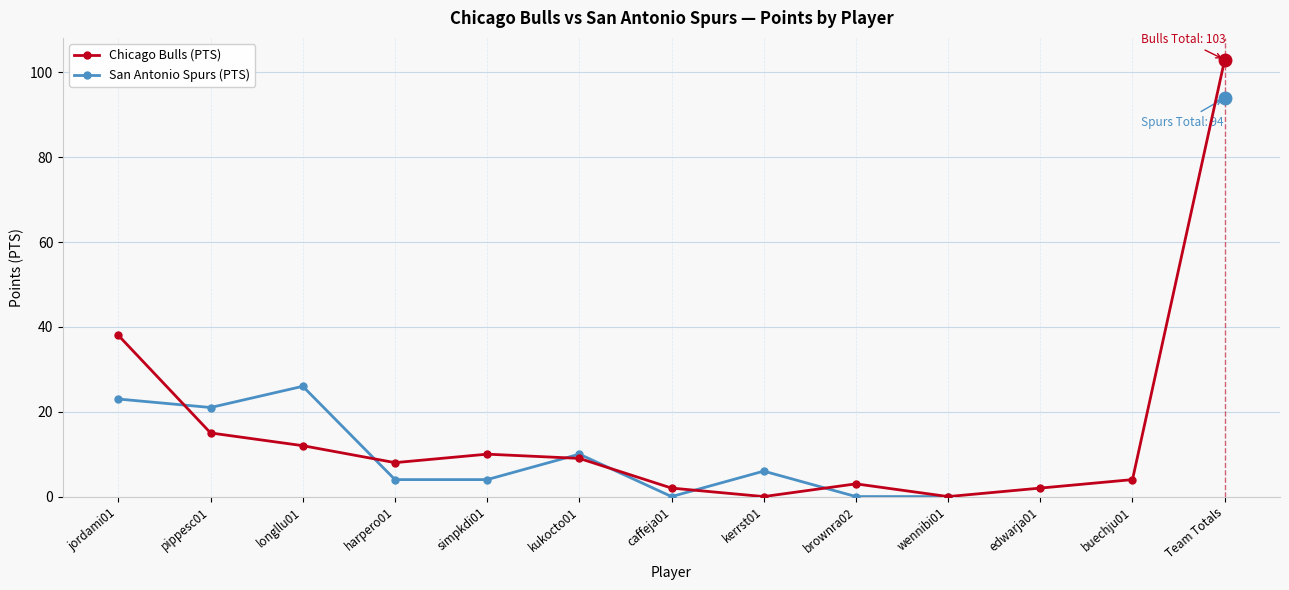

How many data points in Chicago Bulls (PTS) are above 8?

6